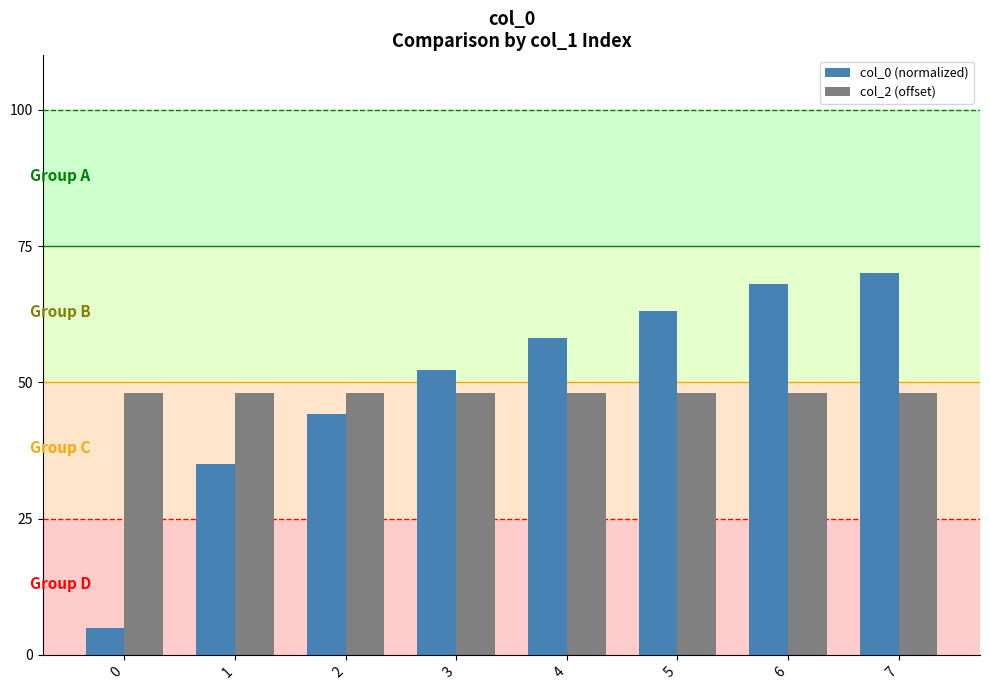

What is the difference between the highest and lowest values at 4?

10.2